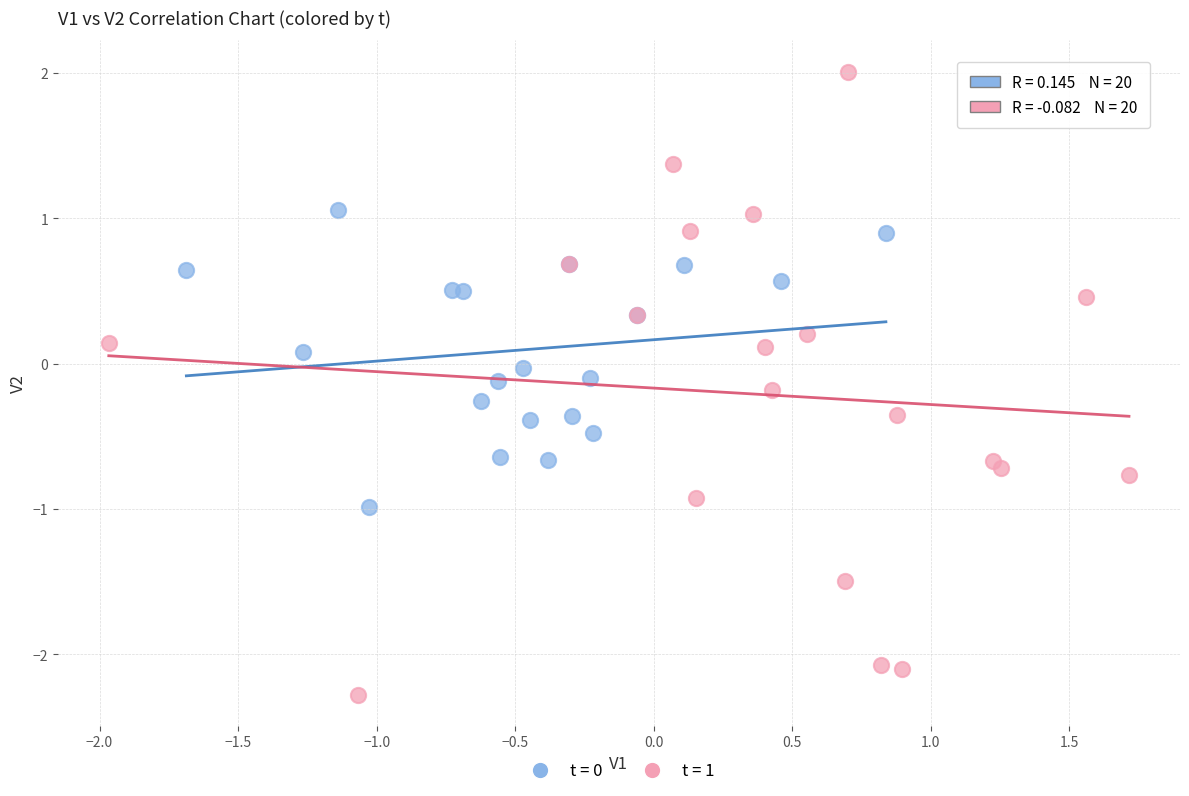

Which series has the widest spread of Y values?

t = 1